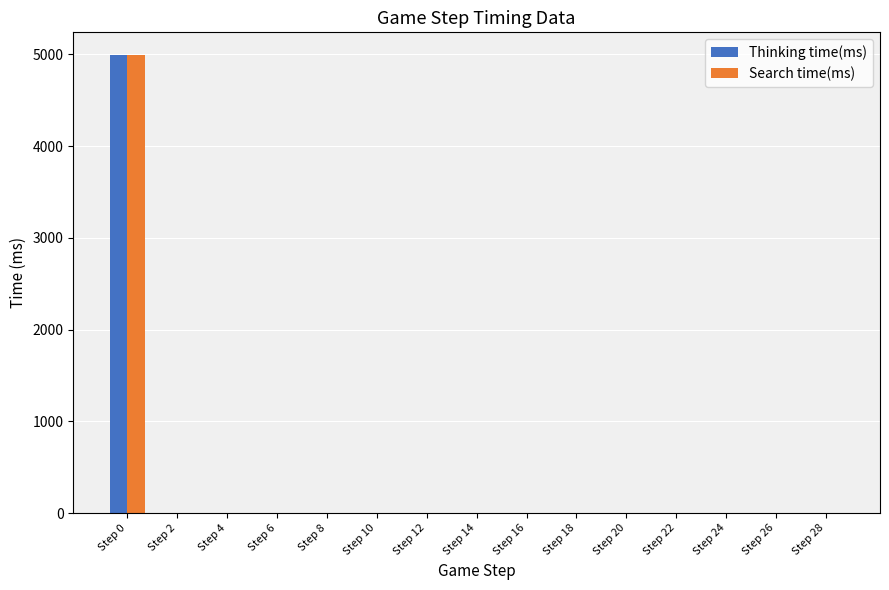

Is the value of Search time(ms) at Step 22 greater than the value of Thinking time(ms) at Step 0?

No